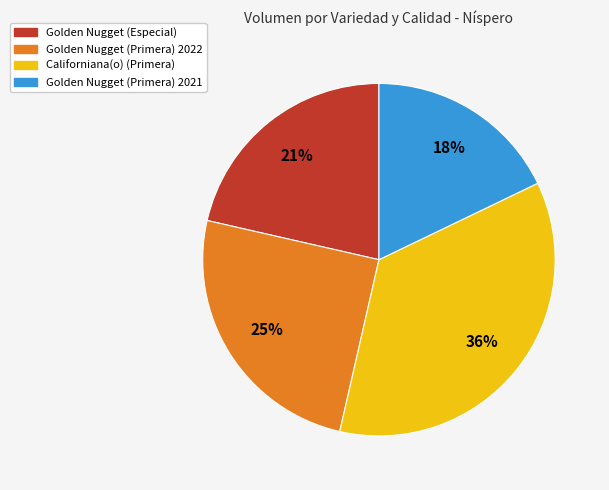

Is there any slice that represents more than half of the pie?

No